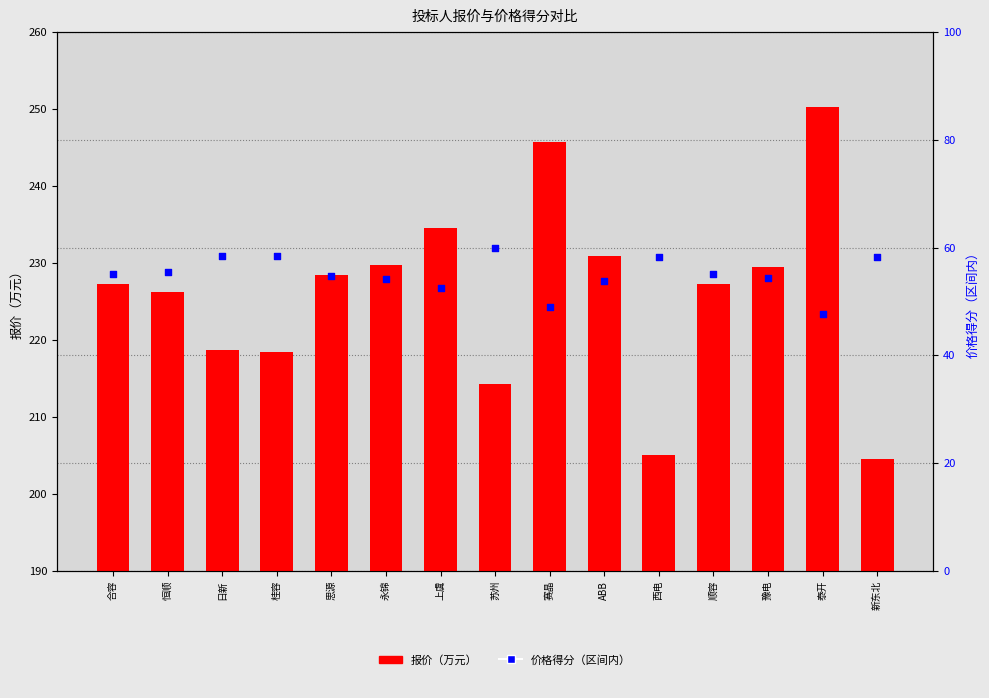

What are all the series names shown in the legend?

报价（万元）, 价格得分（区间内）